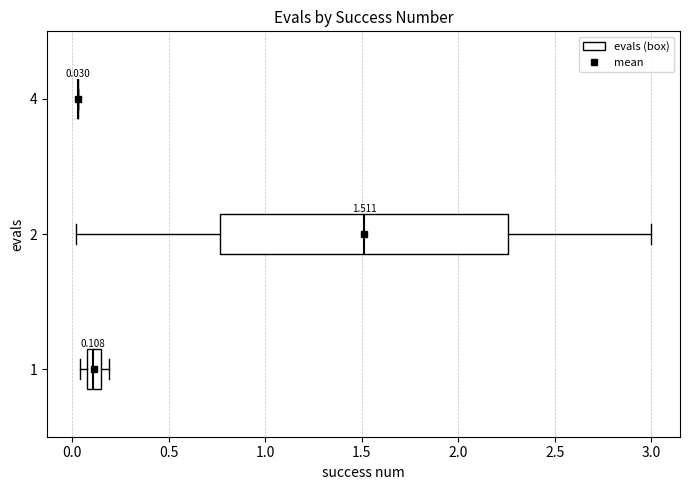

Comparing the boxes themselves (not the whiskers), which one is the widest?

2